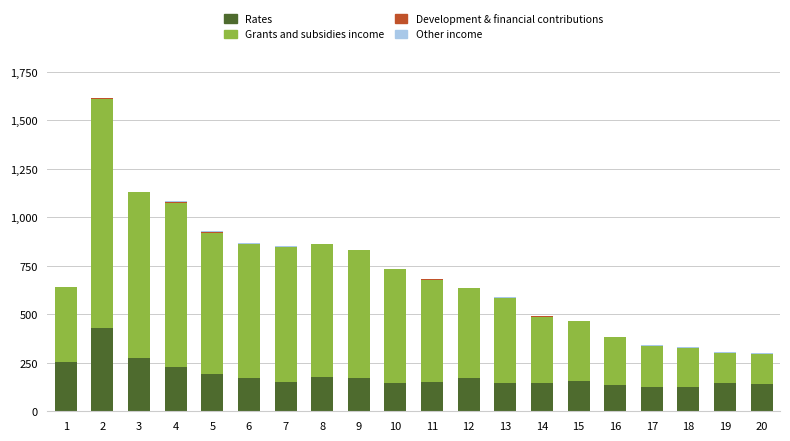

The Grants and subsidies income series shows 153 at 20. True or false?

True